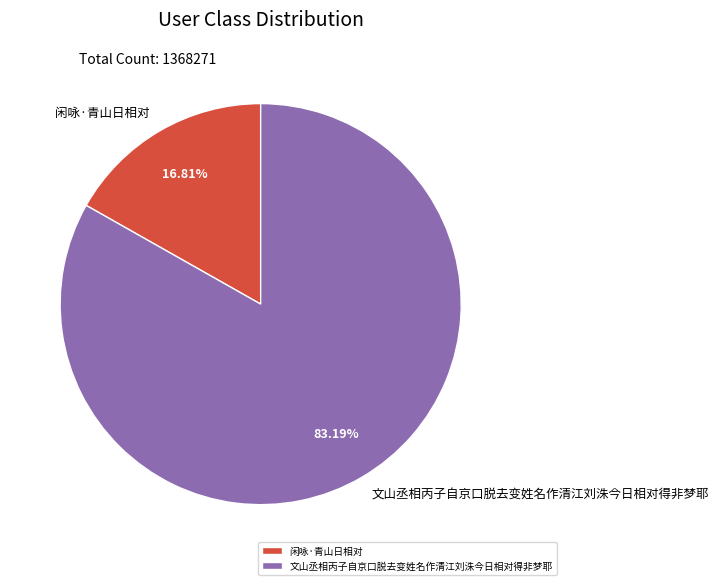

What is the total percentage of 闲咏·青山日相对 and 文山丞相丙子自京口脱去变姓名作清江刘洙今日相对得非梦耶?

100.0%